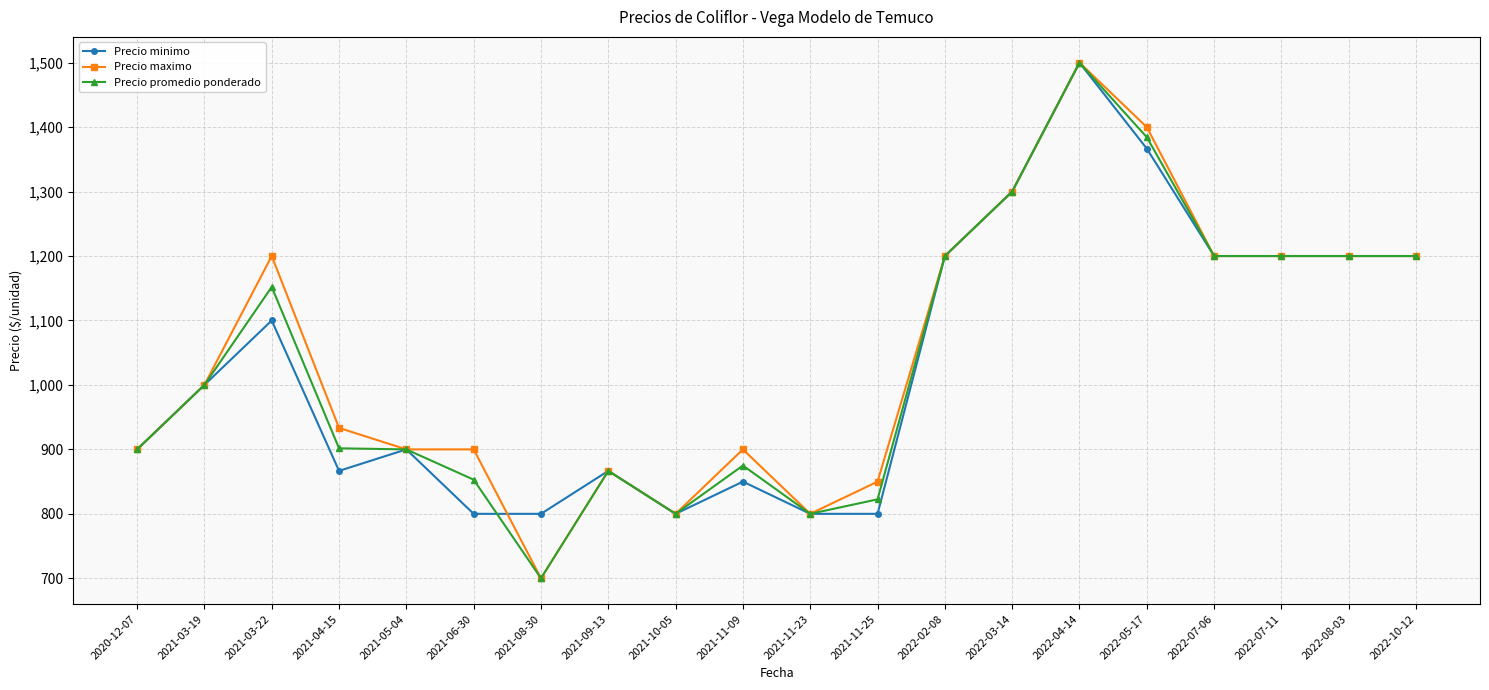

What is the label of the 5th point from the right?

2022-05-17